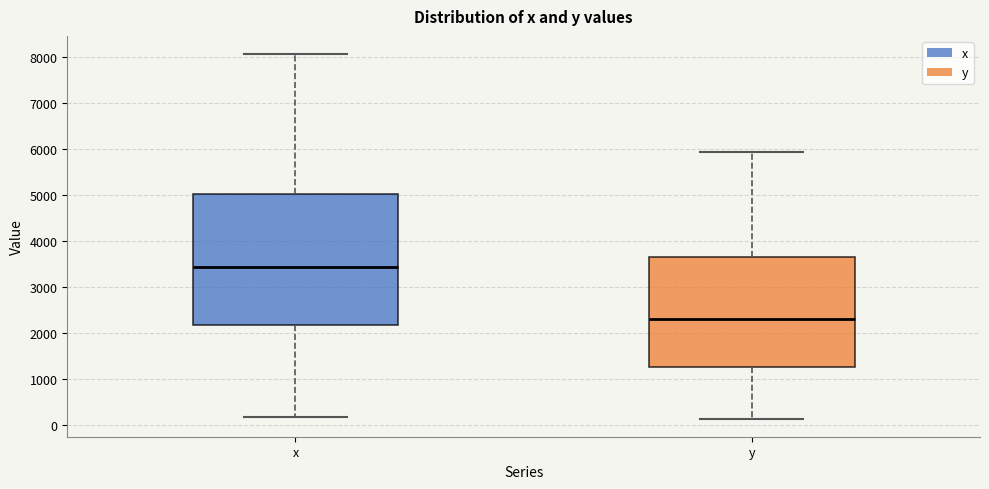

Comparing the boxes themselves (not the whiskers), which one is the tallest?

x